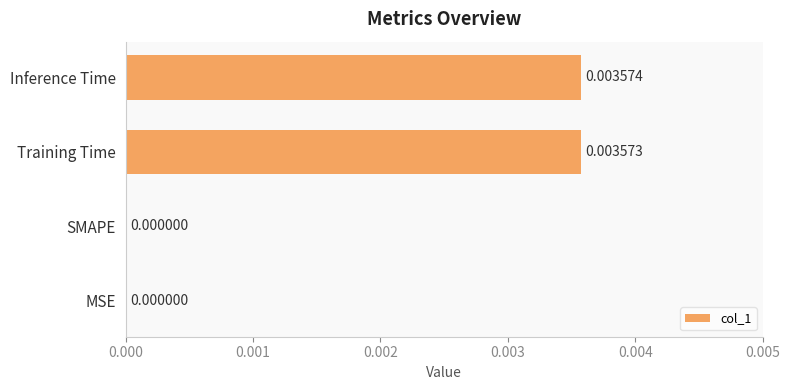

Which has a higher value, Inference Time or MSE?

Inference Time